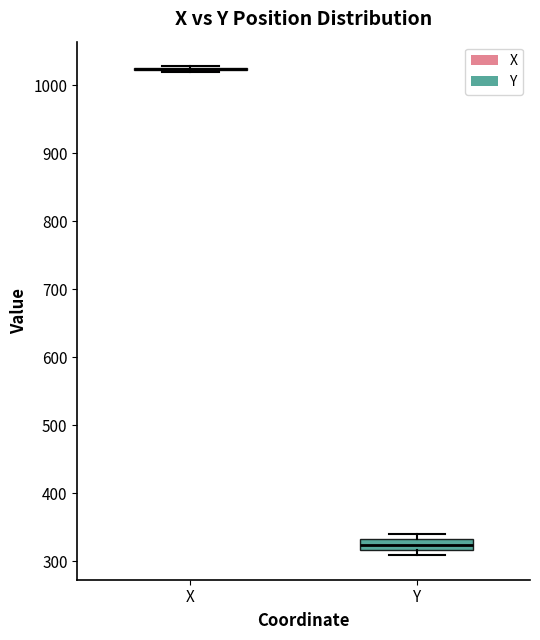

Reading left to right, transcribe this box plot: for each box, give where its median line is, the range the box spans, and where its two whiskers end, as read against the y-axis. The values are not printed on the chart, so give them approximately, as read against the axis.

X: box collapsed to a line at 1020, whiskers 1020 to 1030
Y: median 320 (inside the box), box 320 to 330, whiskers 310 to 340